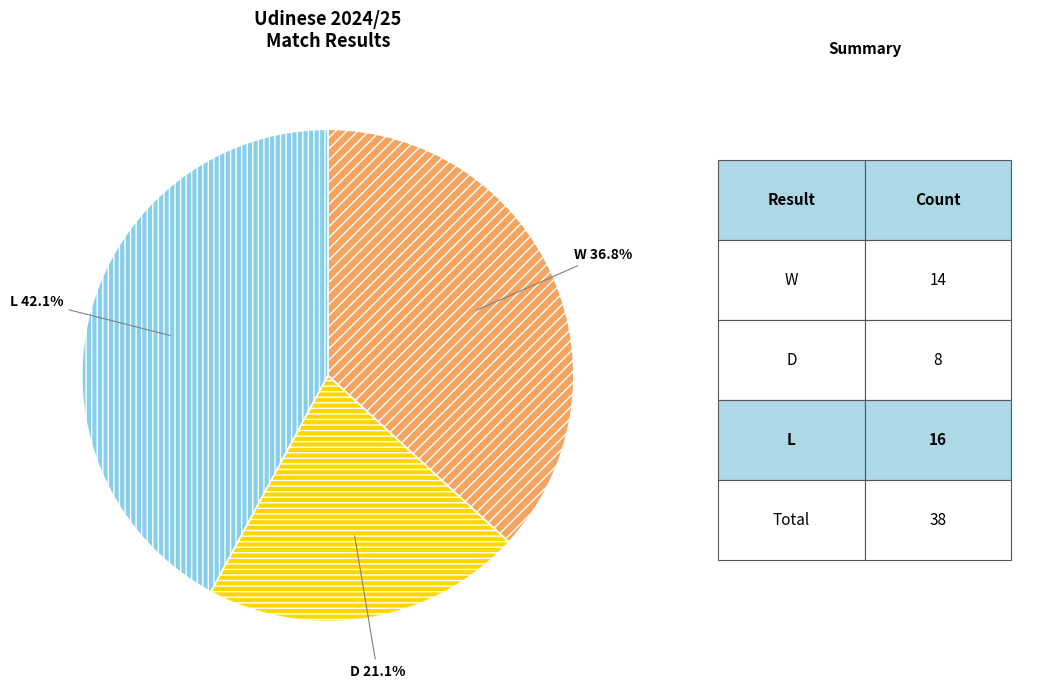

Combined, what portion of the pie is W and L?

78.9%